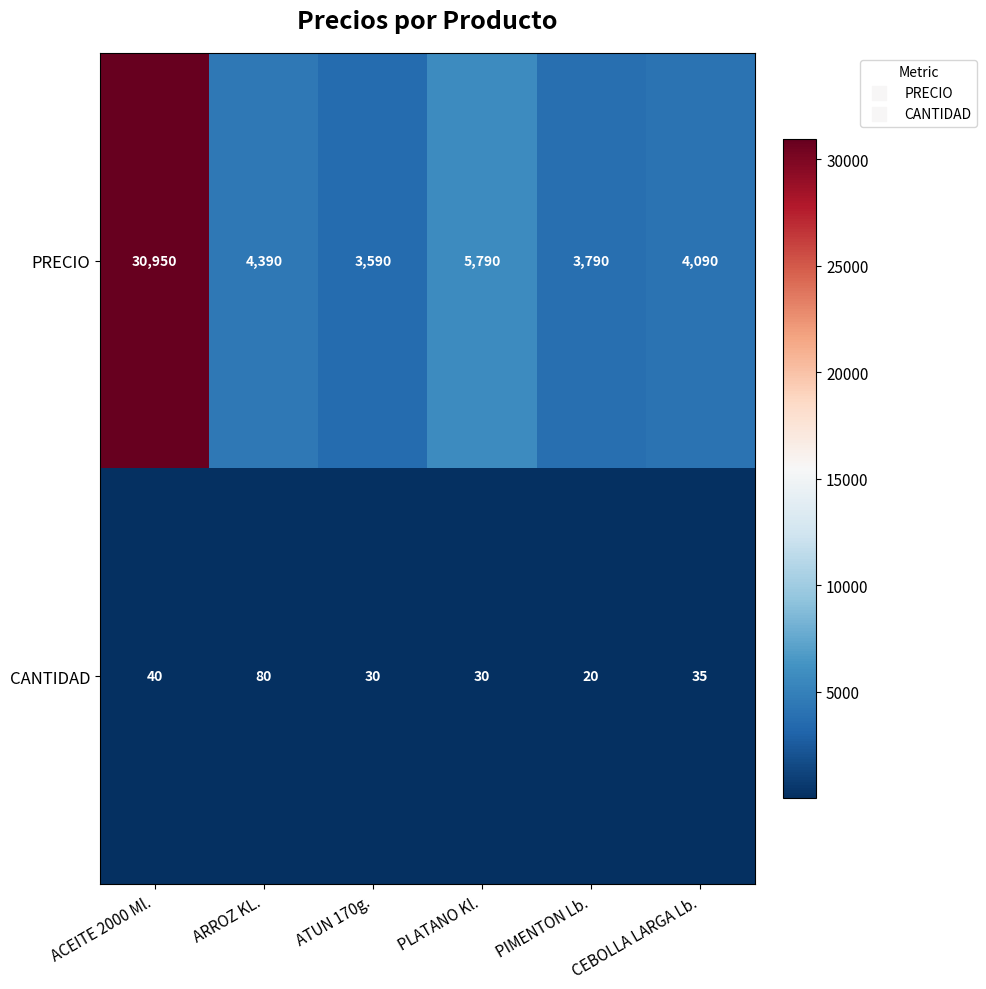

Where does the CANTIDAD series first go above 35?

ACEITE 2000 Ml.